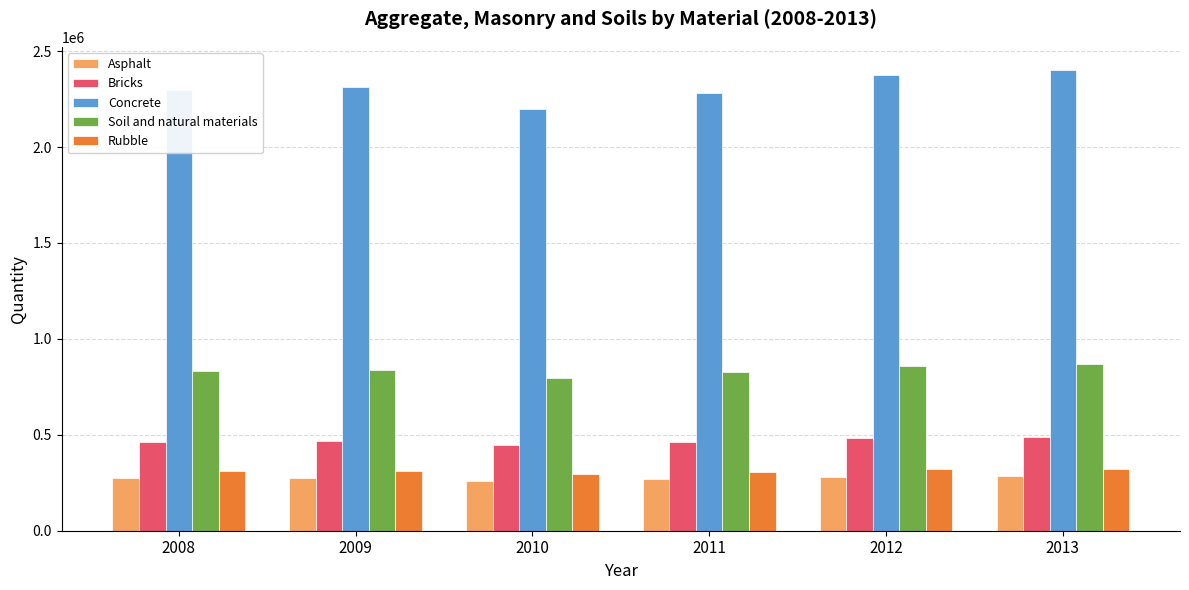

What is the sum of the Soil and natural materials values at 2009 and 2010?

1633041.7